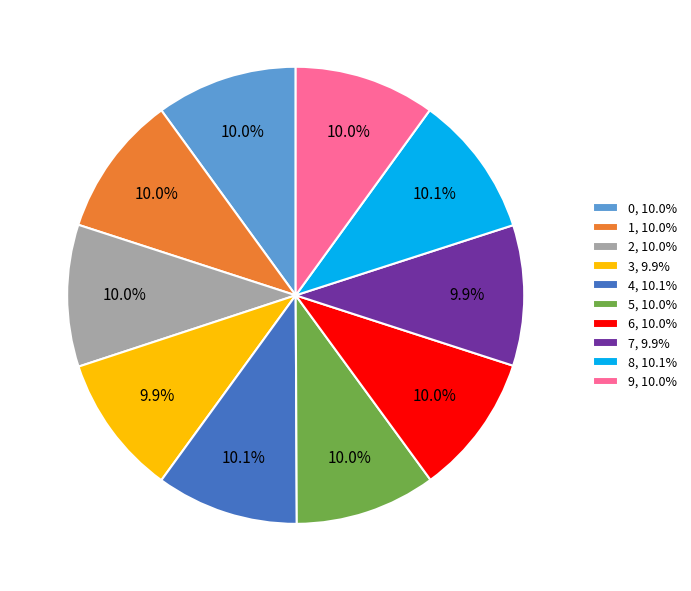

The 8 slice represents 10% of the pie. True or false?

True